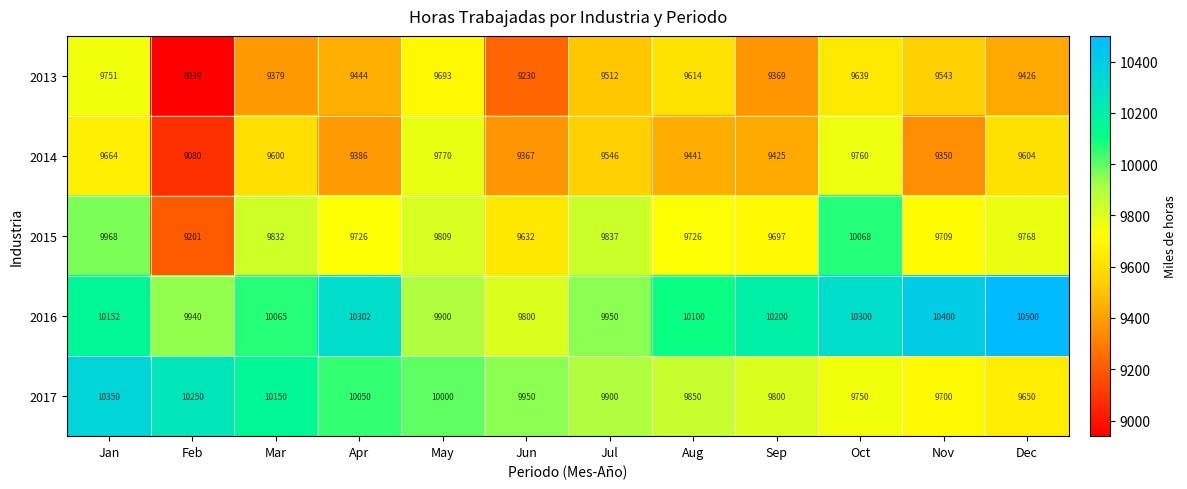

How many data points in 2017 are less than 9950?

6